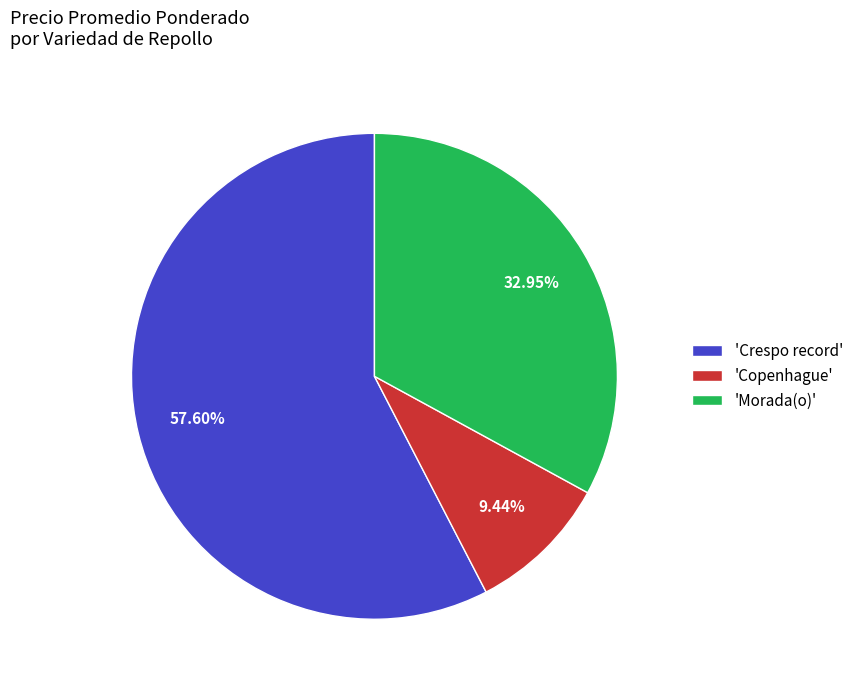

Is there any slice that represents more than half of the pie?

Yes